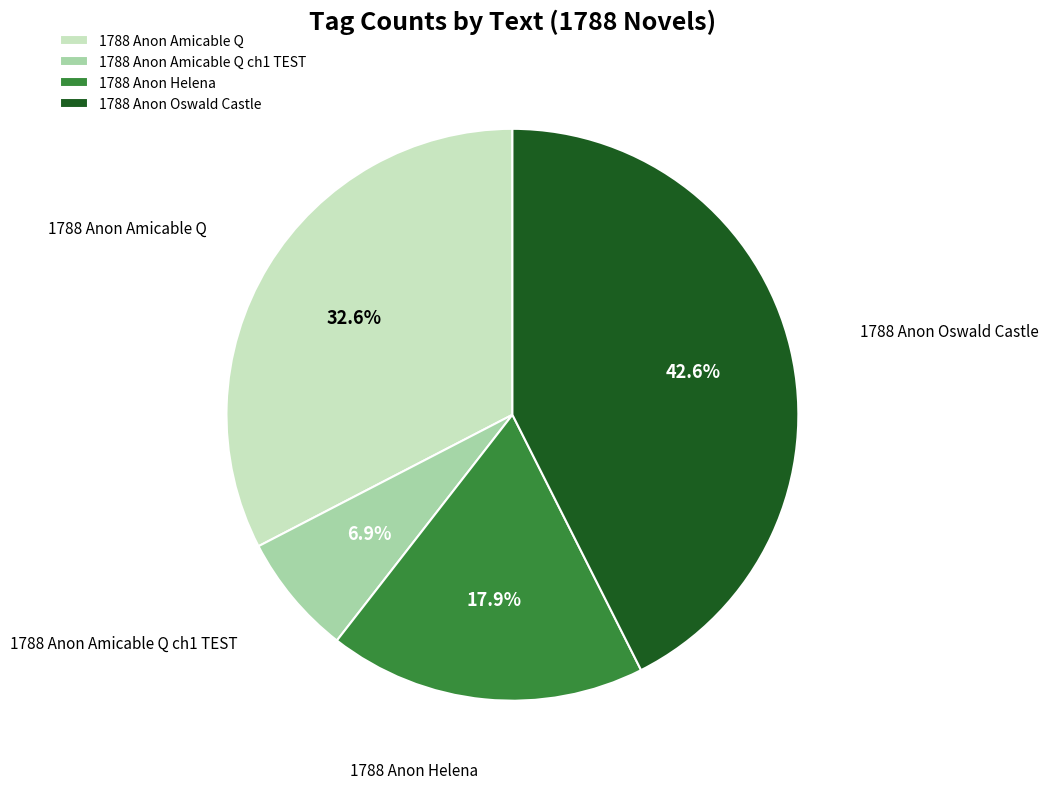

Rank the categories by value from lowest to highest.

1788 Anon Amicable Q ch1 TEST, 1788 Anon Helena, 1788 Anon Amicable Q, 1788 Anon Oswald Castle